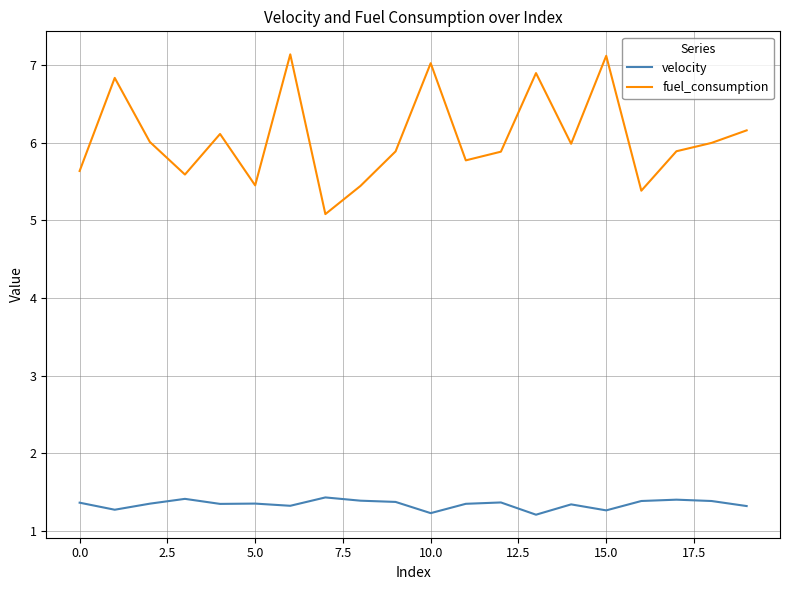

What is the smallest value displayed?

1.2